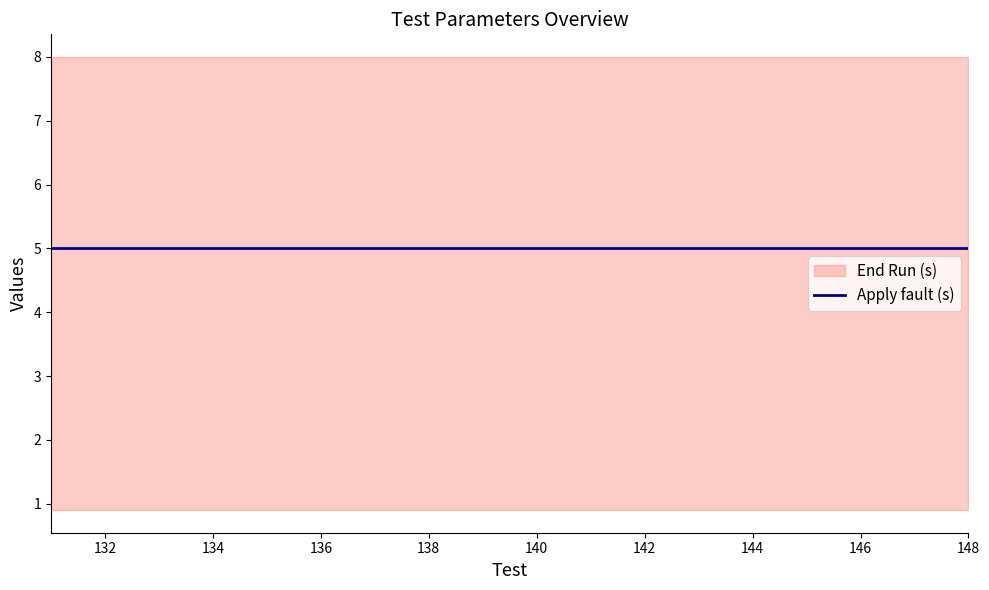

What is the spread (max minus min) of values at 145?

7.1